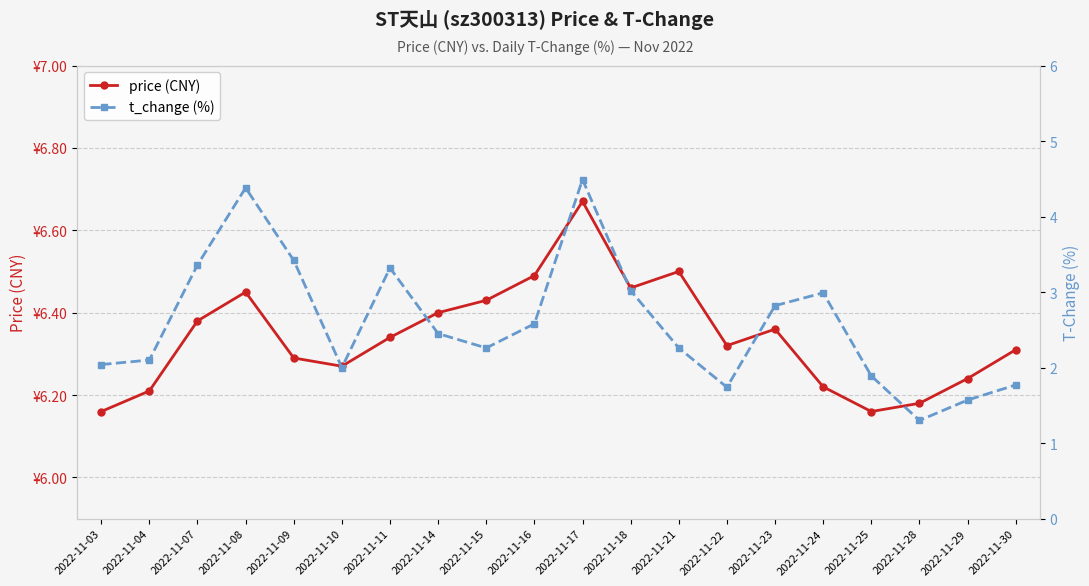

What is the difference between the second highest and second lowest values in the t_change (%) series?

2.8